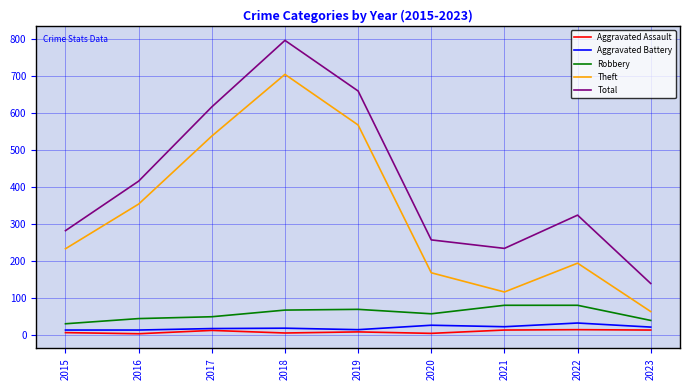

Which series has the largest range (max minus min)?

Total